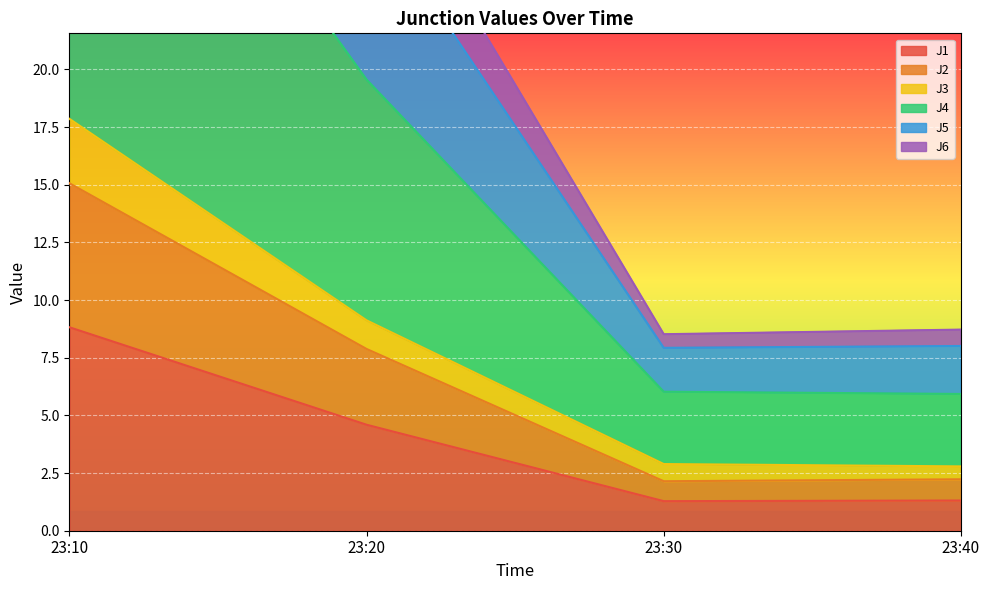

The J1 series shows 4.6 at 23:20. True or false?

True